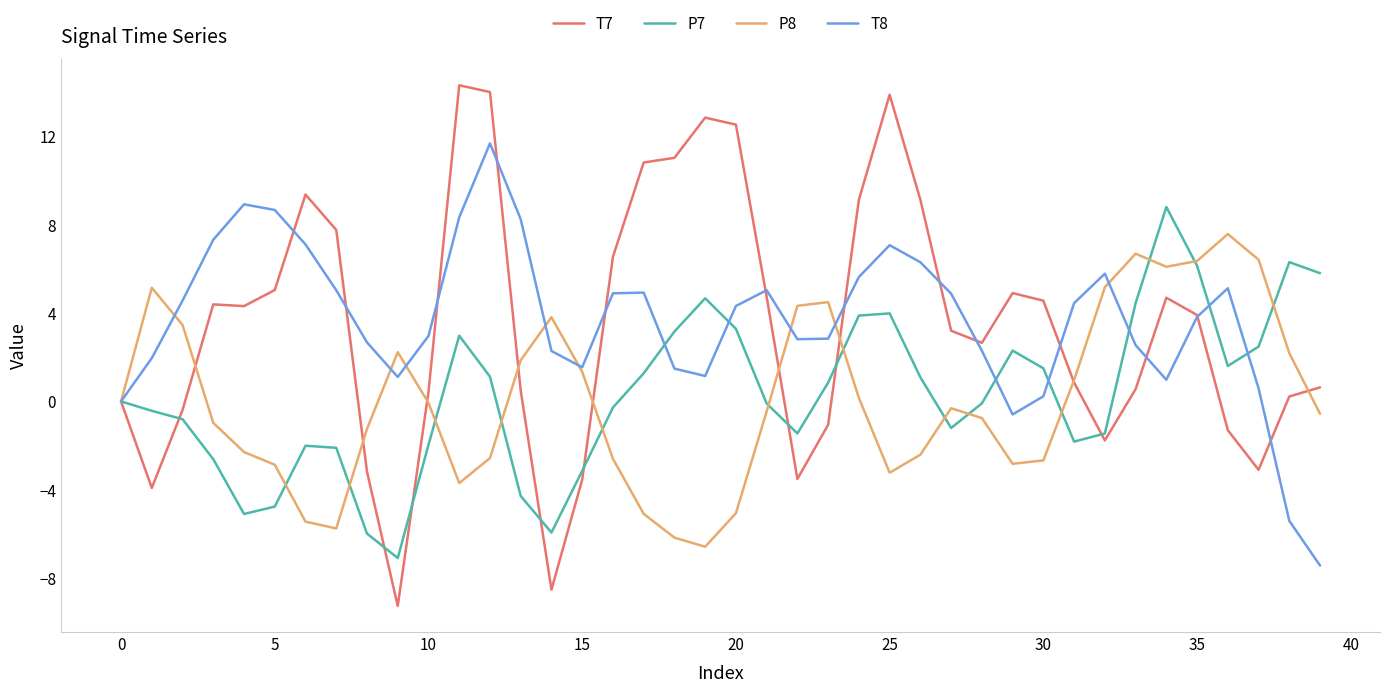

List the series in order of their peak value, highest first.

T7, T8, P7, P8